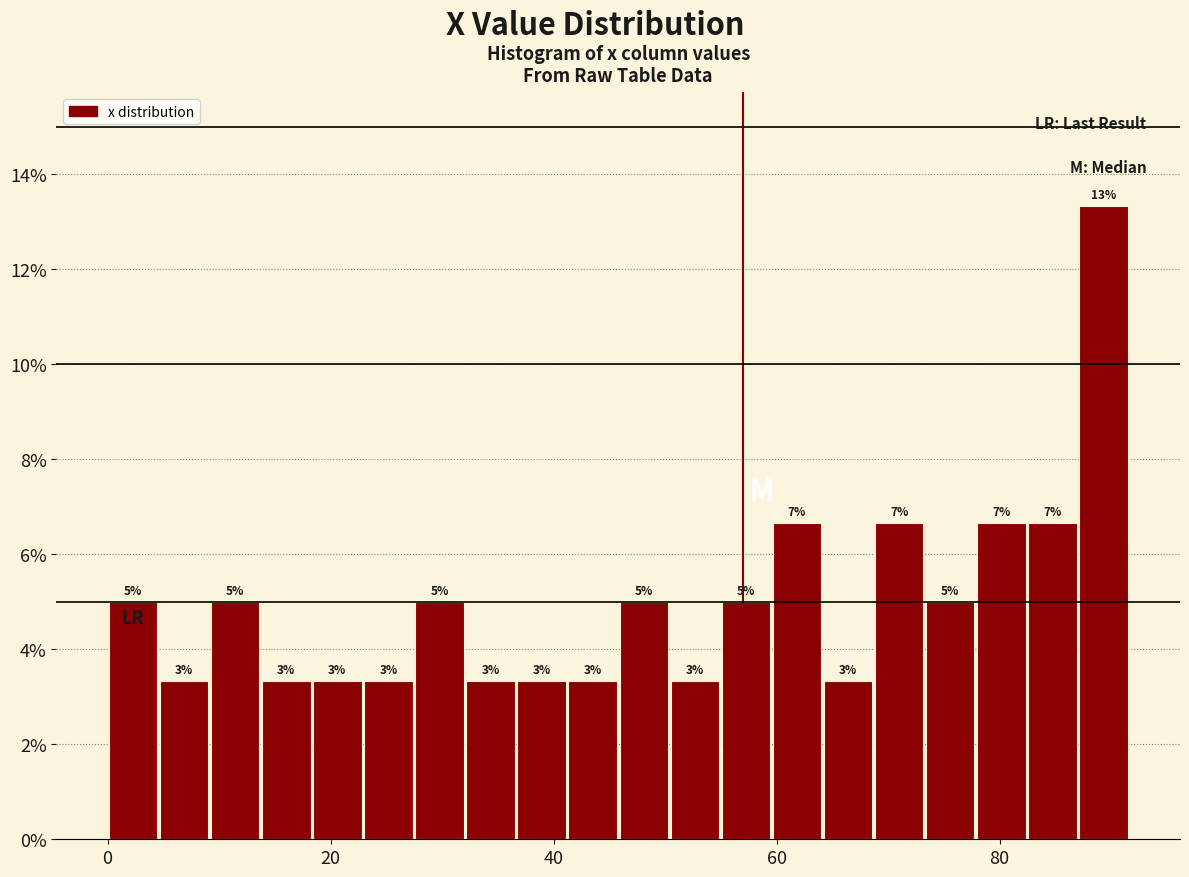

Around what value on the x-axis is the tallest bar? Give the approximate position of its centre, as read against the axis.

90